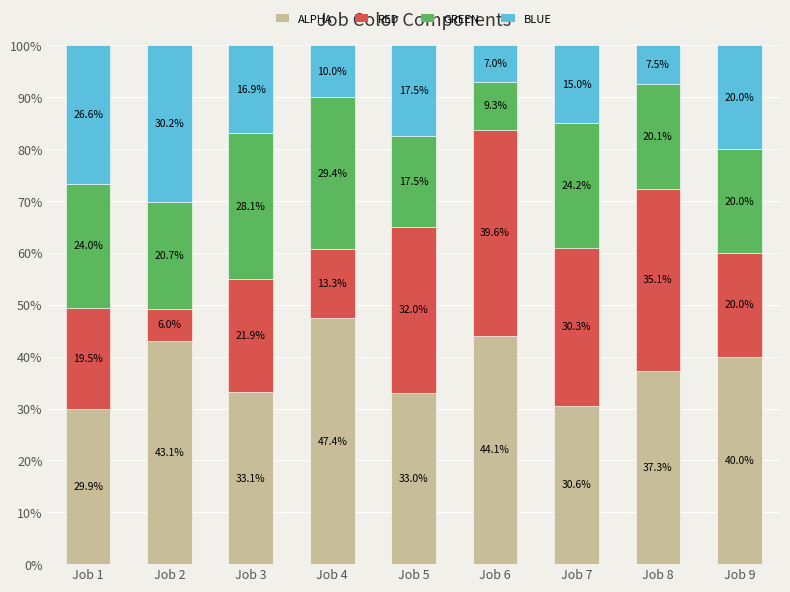

What is the total value across all series at Job 8?

100.0